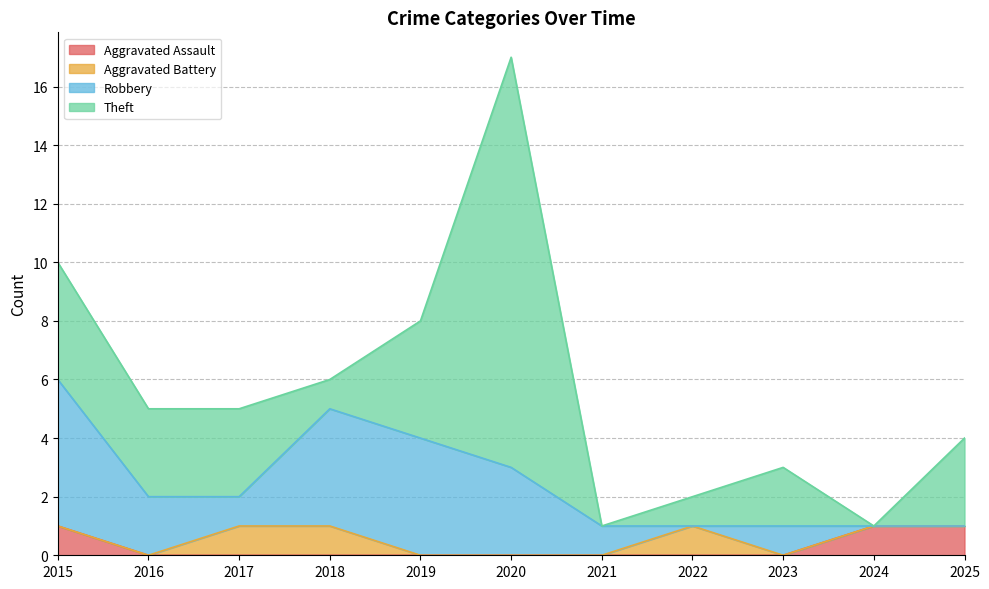

Where is the first local minimum for Theft?

2018